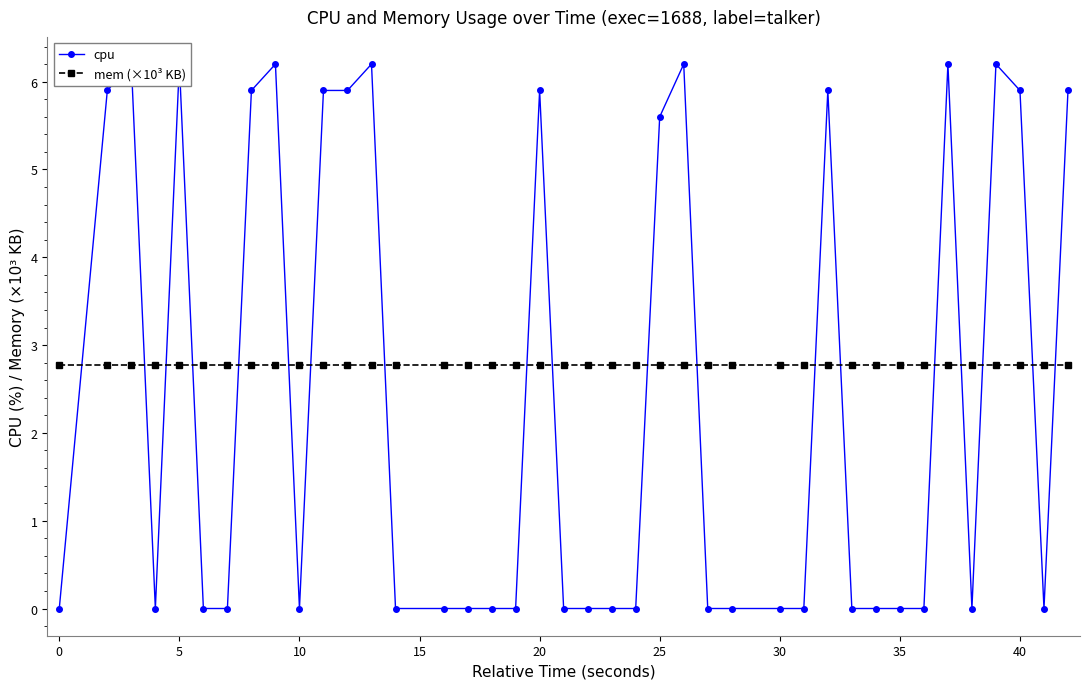

How many times do mem (×10³ KB) and cpu cross each other?

19